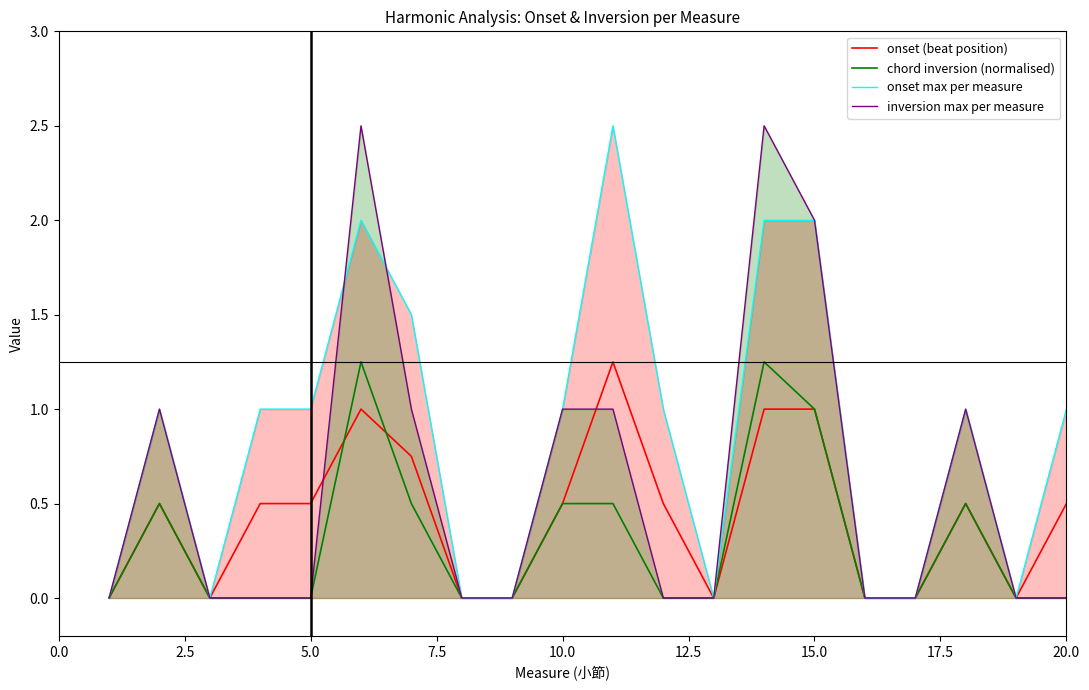

What is the total value across all series at 10.0?

3.0